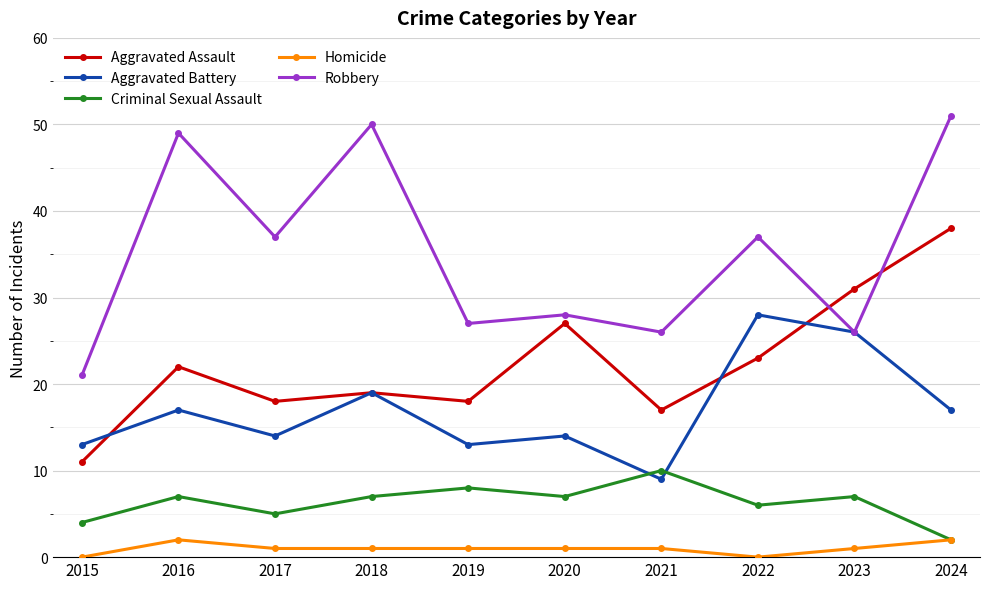

Which series changed the most between 2016 and 2021?

Robbery